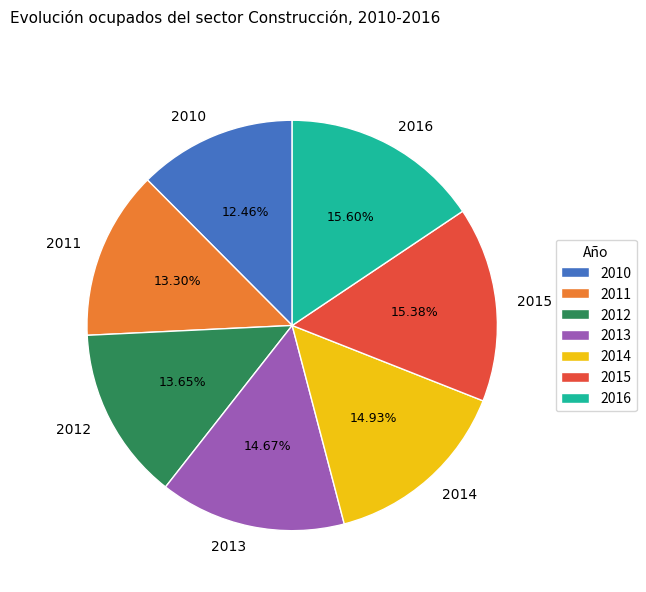

Approximately how many times larger is the value at 2013 compared to 2016?

0.9